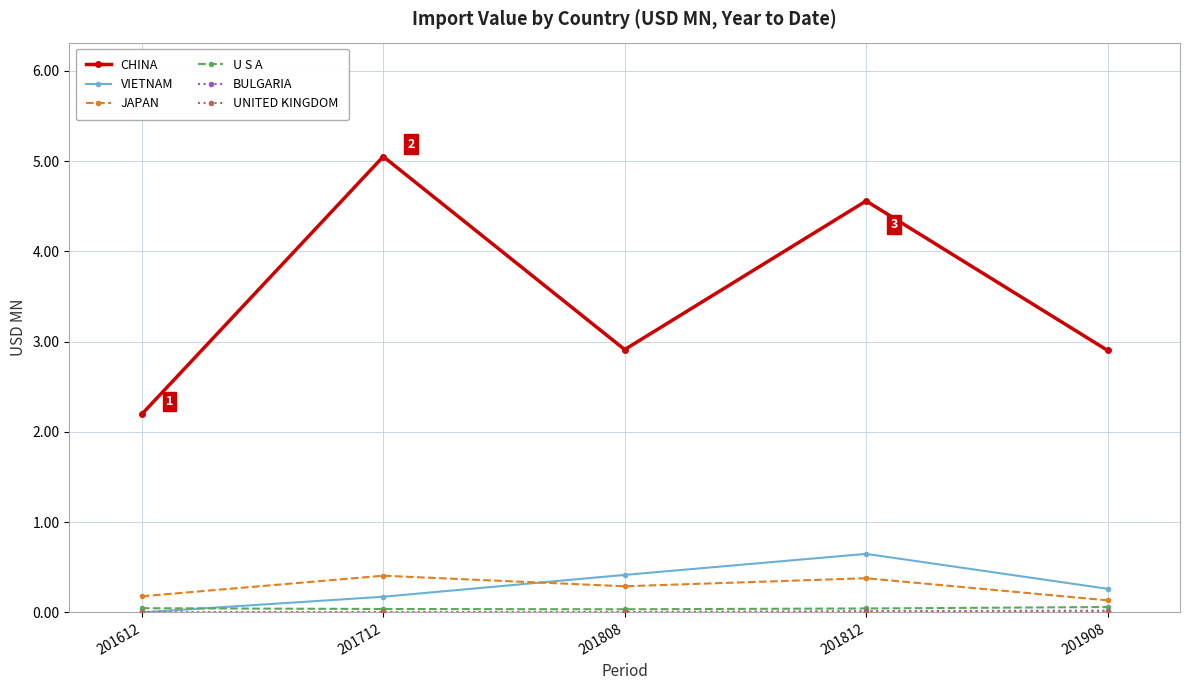

The CHINA series shows 4.6 at 201812. True or false?

True